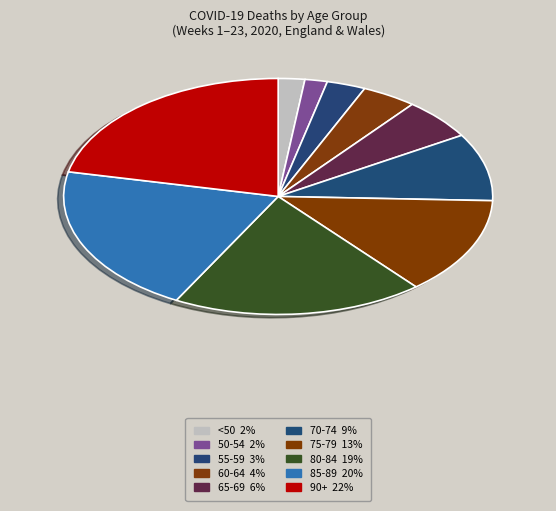

How many segments does this pie chart have?

10